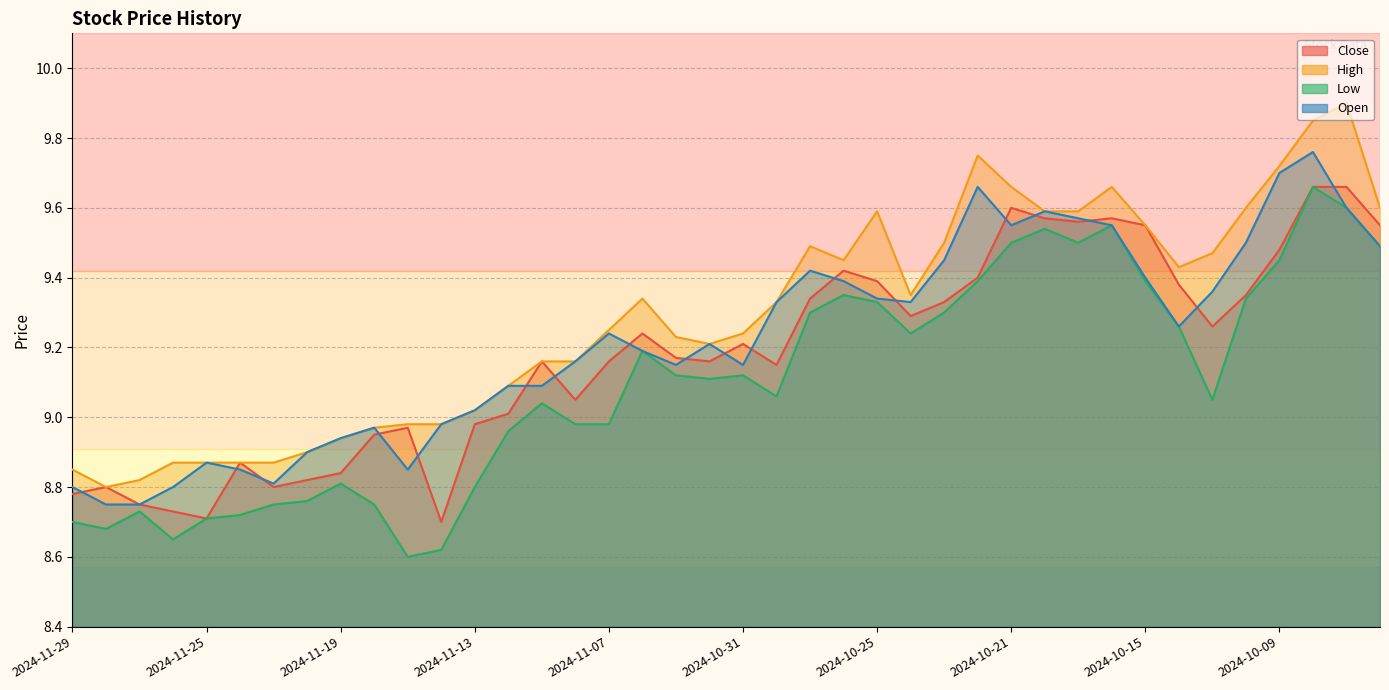

Where is the first local minimum for Close?

2024-11-25